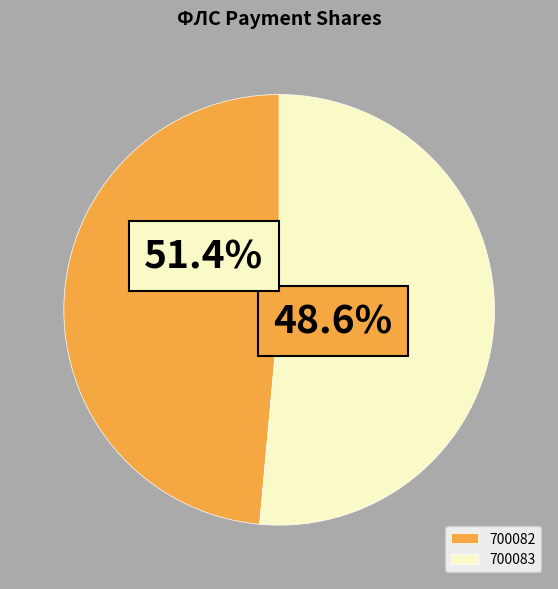

To the nearest percent, what is the average slice percentage?

50%